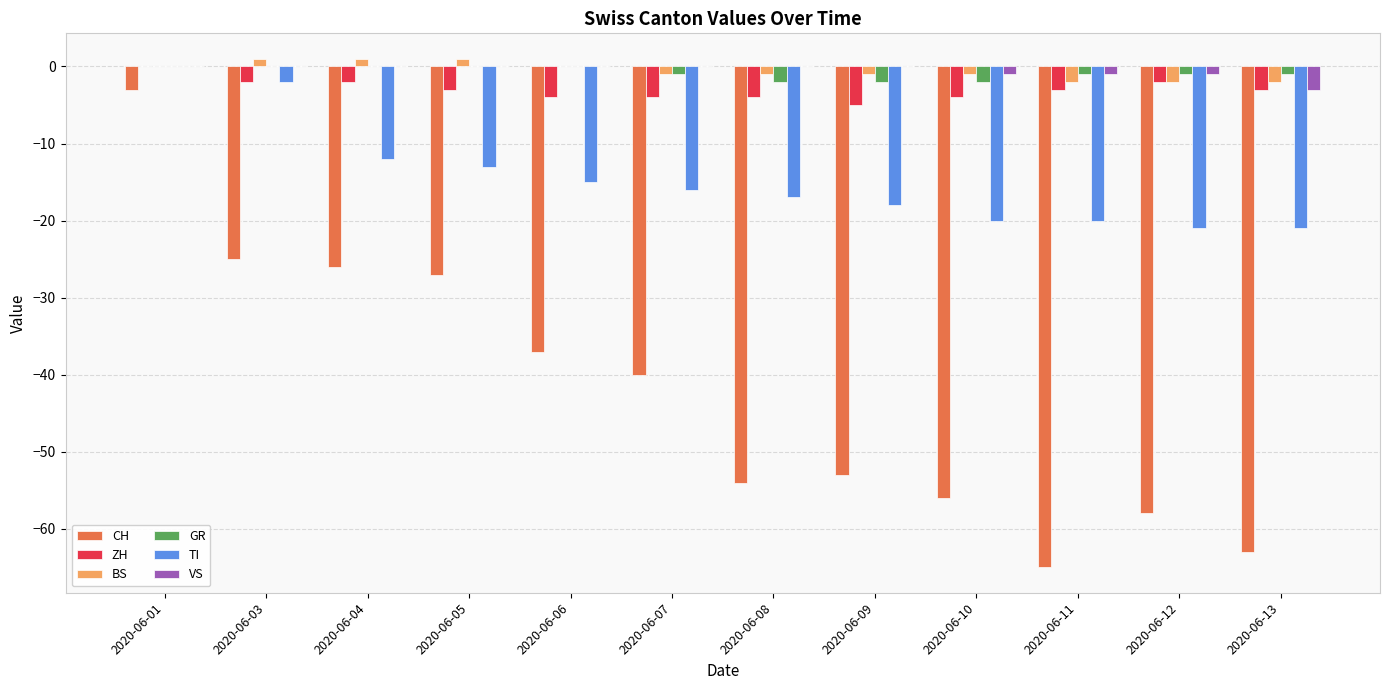

What is the difference between the CH values at 2020-06-11 and 2020-06-12?

7